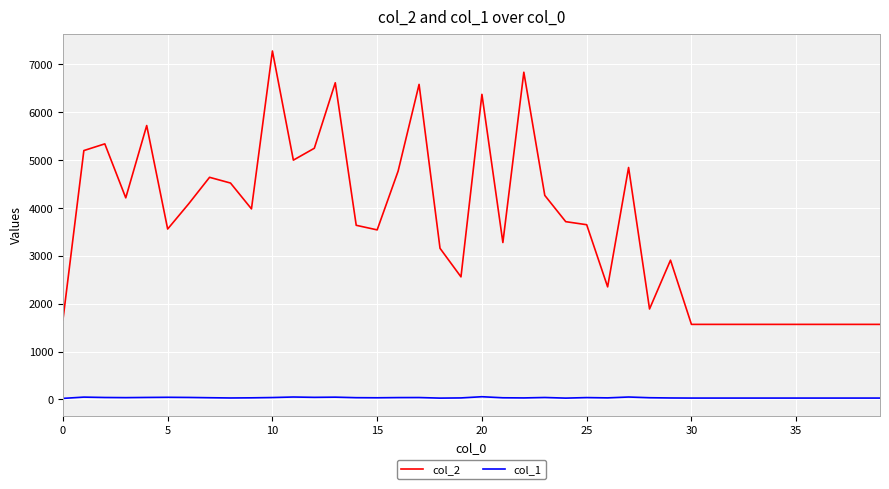

Which series has the largest range (max minus min)?

col_2